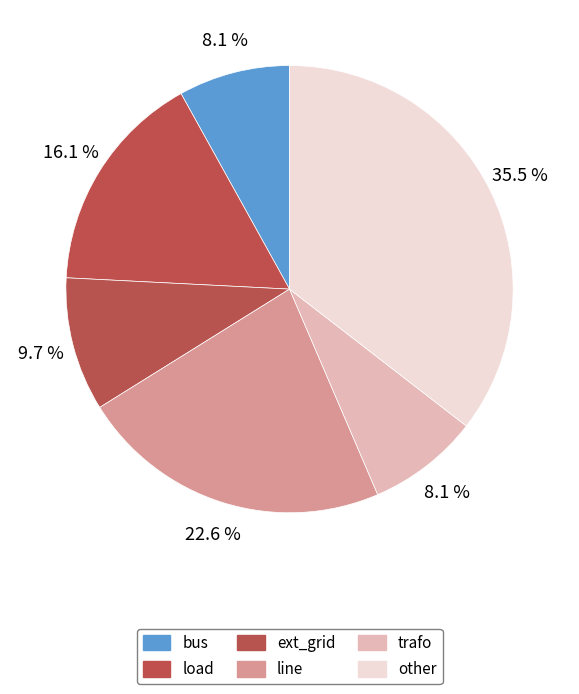

To the nearest percent, what is the average slice percentage?

17%